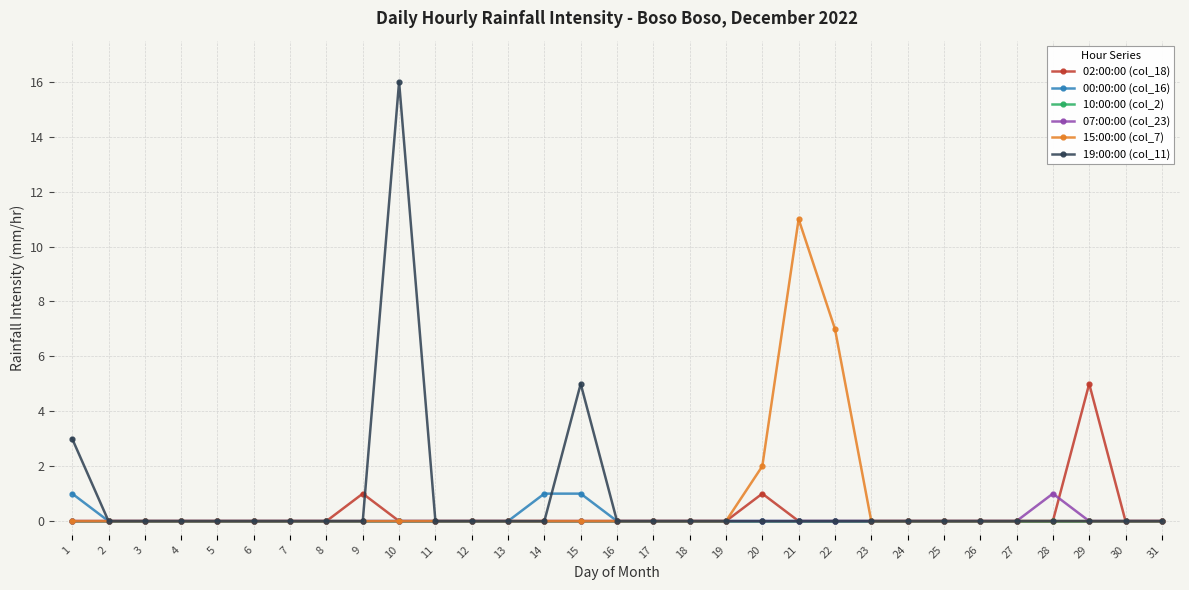

What are all the series names shown in the legend?

02:00:00 (col_18), 00:00:00 (col_16), 10:00:00 (col_2), 07:00:00 (col_23), 15:00:00 (col_7), 19:00:00 (col_11)